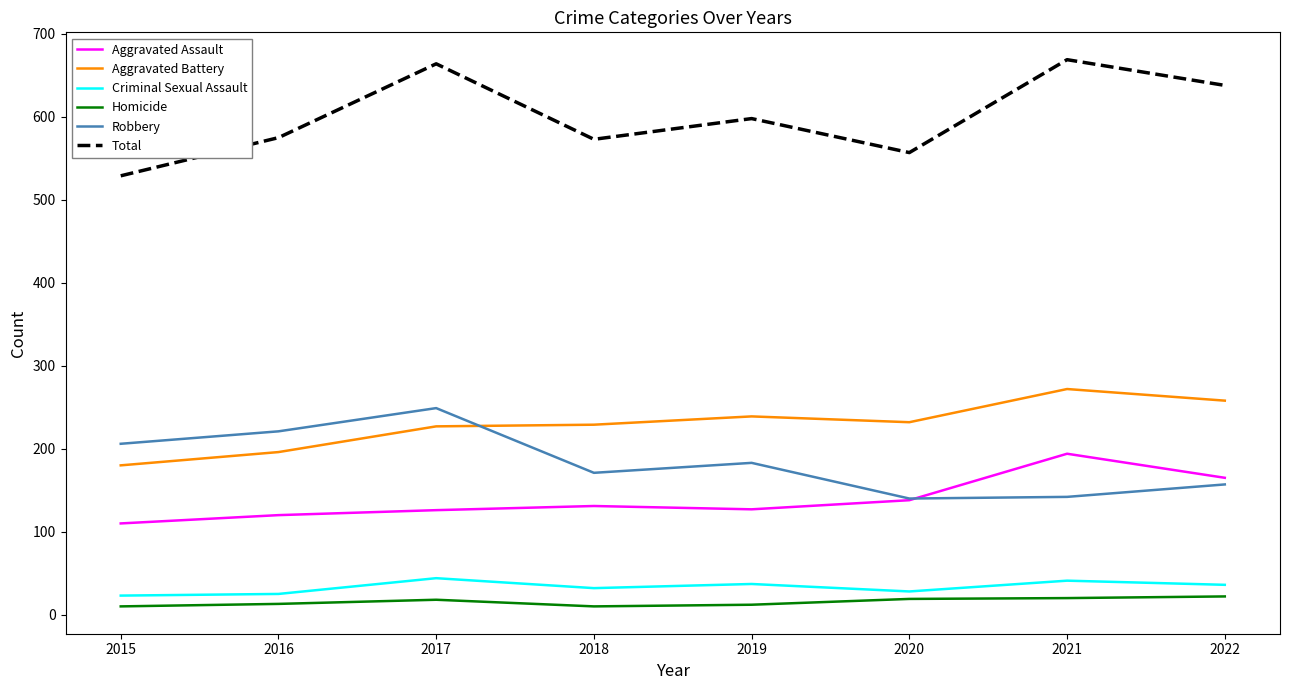

Which series has the largest total across all categories?

Total